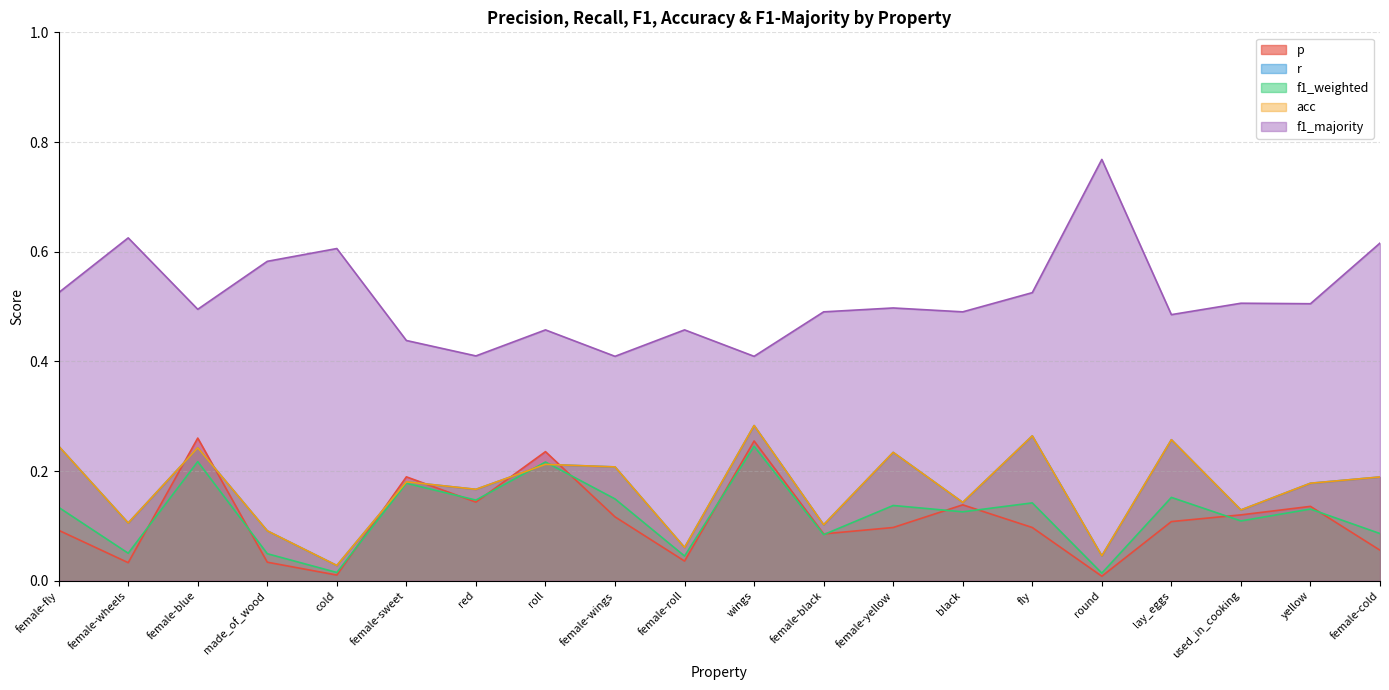

Which series changed the most between red and wings?

r